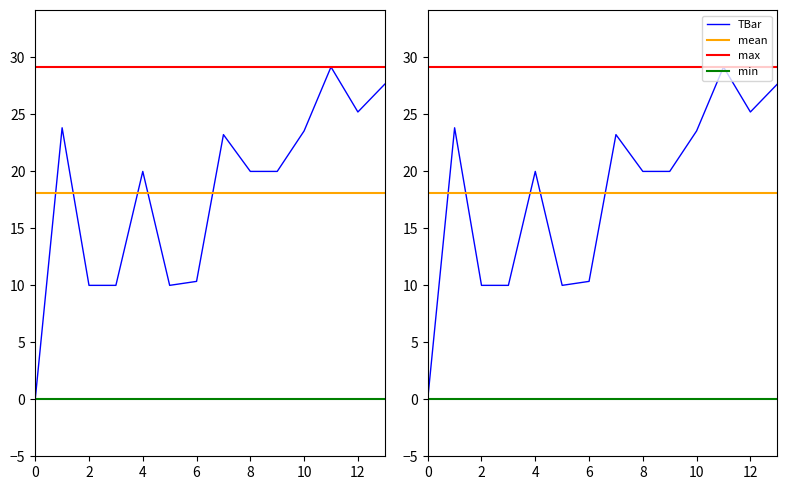

True or false: there are more than 0 points higher than both neighbors.

True